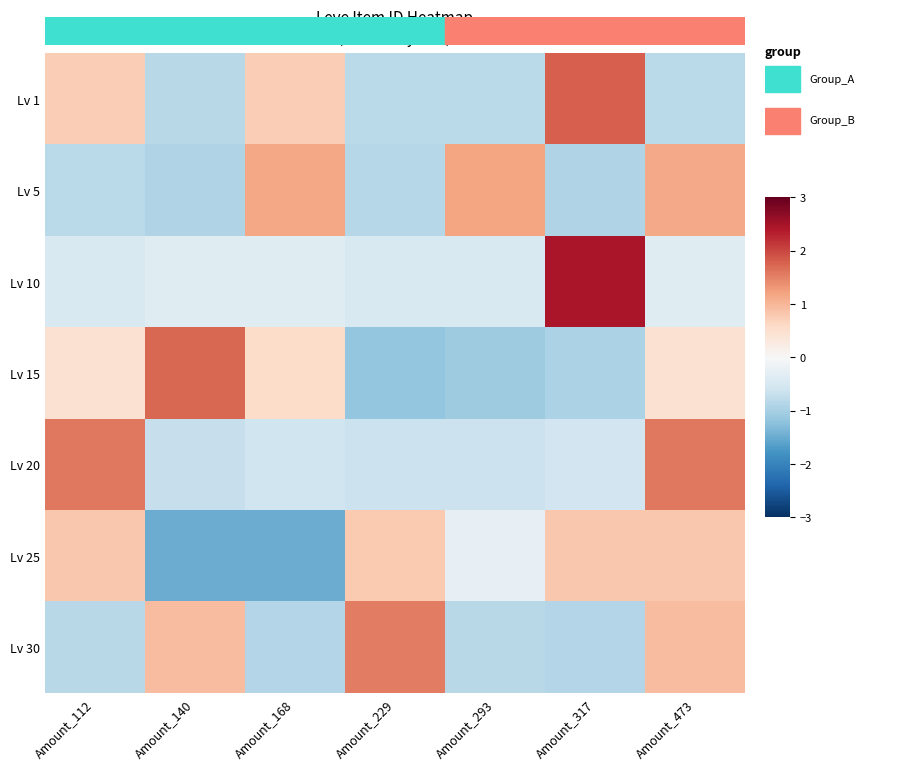

Reading left to right, list all the values displayed in this chart.

Lv 1: Amount_112=0.7	Amount_140=-0.8	Amount_168=0.7	Amount_229=-0.8	Amount_293=-0.8	Amount_317=1.8	Amount_473=-0.8
Lv 5: Amount_112=-0.8	Amount_140=-0.9	Amount_168=1.2	Amount_229=-0.9	Amount_293=1.2	Amount_317=-0.9	Amount_473=1.1
Lv 10: Amount_112=-0.5	Amount_140=-0.4	Amount_168=-0.4	Amount_229=-0.5	Amount_293=-0.5	Amount_317=2.4	Amount_473=-0.4
Lv 15: Amount_112=0.5	Amount_140=1.7	Amount_168=0.5	Amount_229=-1.2	Amount_293=-1.1	Amount_317=-0.9	Amount_473=0.5
Lv 20: Amount_112=1.6	Amount_140=-0.7	Amount_168=-0.6	Amount_229=-0.6	Amount_293=-0.6	Amount_317=-0.6	Amount_473=1.6
Lv 25: Amount_112=0.8	Amount_140=-1.5	Amount_168=-1.5	Amount_229=0.8	Amount_293=-0.2	Amount_317=0.8	Amount_473=0.8
Lv 30: Amount_112=-0.8	Amount_140=0.9	Amount_168=-0.9	Amount_229=1.5	Amount_293=-0.8	Amount_317=-0.9	Amount_473=0.9